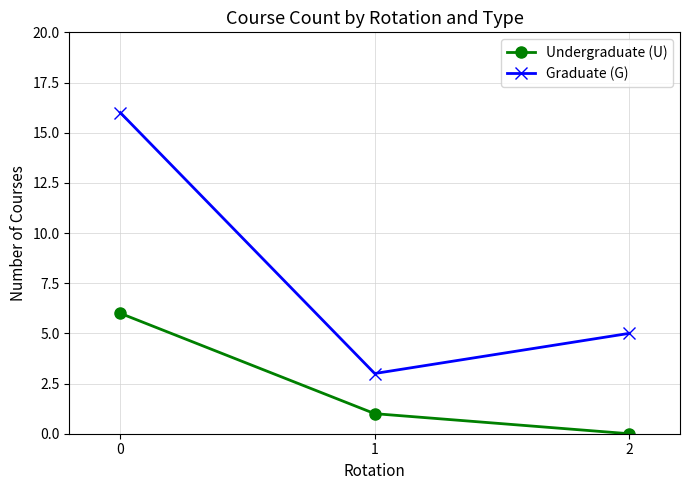

What is the average value of the Undergraduate (U) series?

2